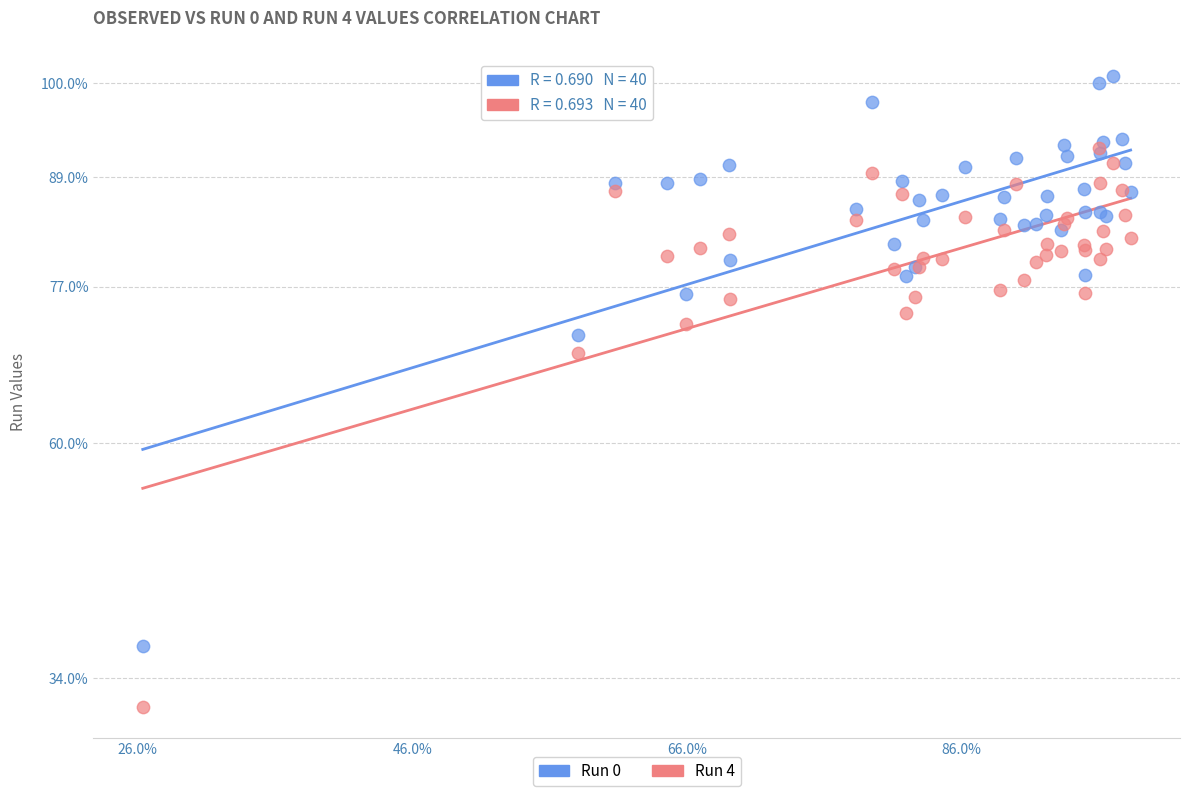

Which series has the largest Y range (max minus min)?

Run 0